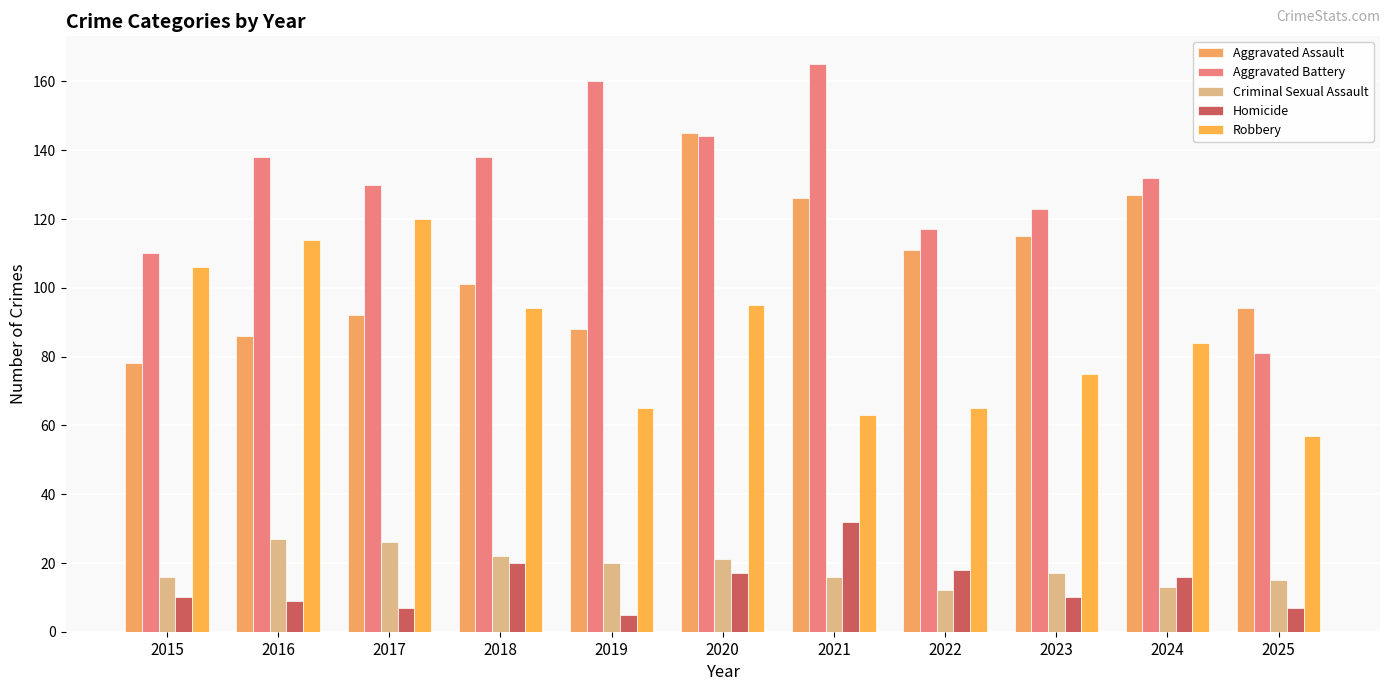

Rank the series by their maximum value, from lowest to highest.

Criminal Sexual Assault, Homicide, Robbery, Aggravated Assault, Aggravated Battery